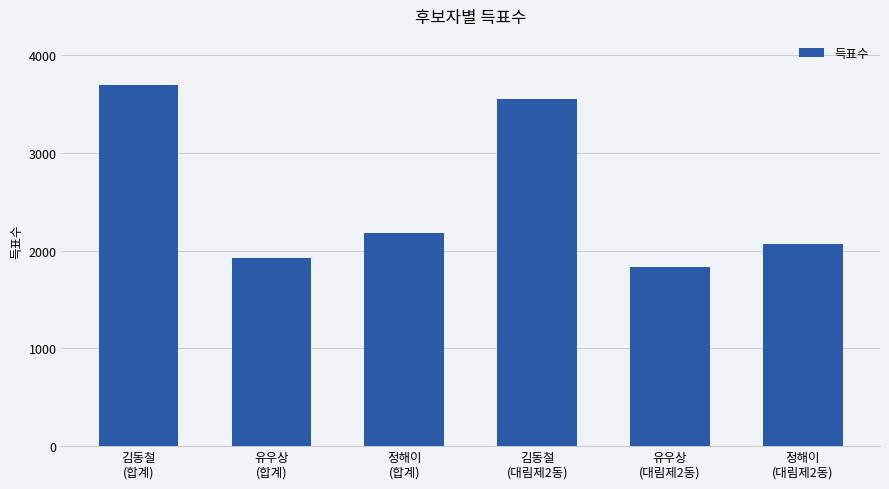

What is the label of the 1st bar from the right?

정해이
(대림제2동)